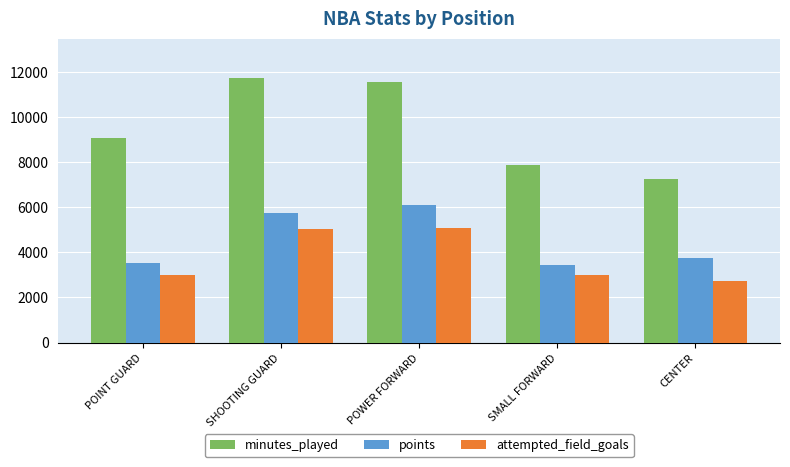

Which series has the largest range (max minus min)?

minutes_played